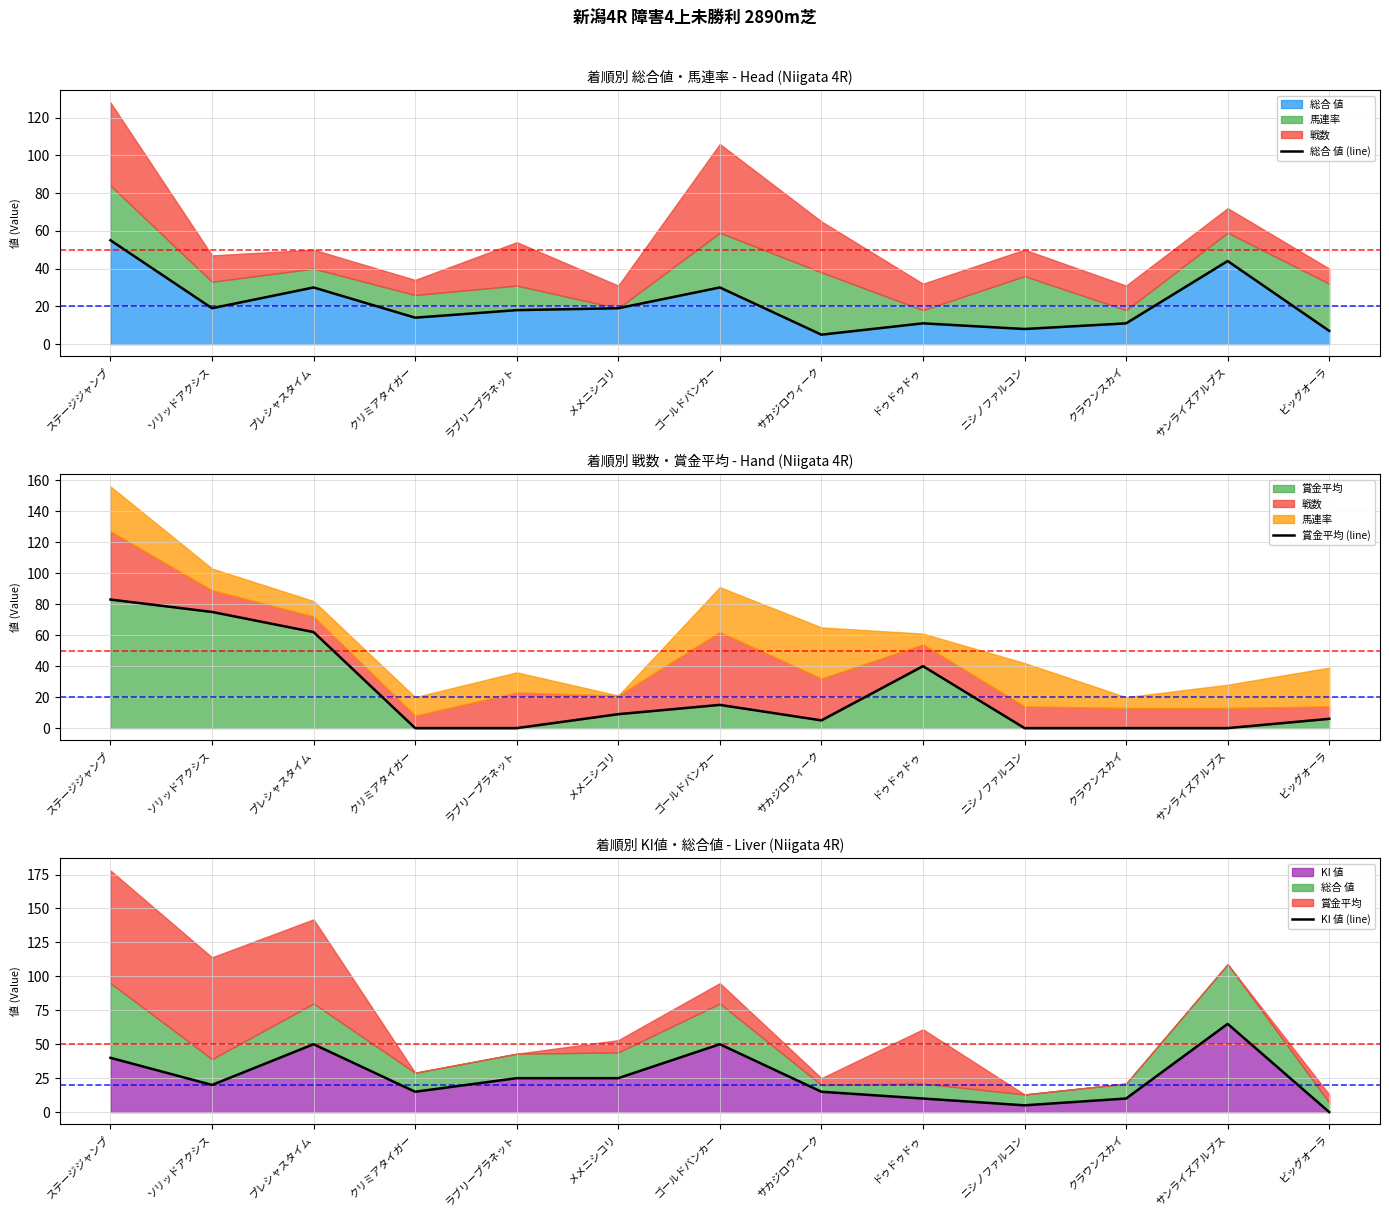

How many intersections are there between 総合 値 (line) and KI 値 (line)?

4